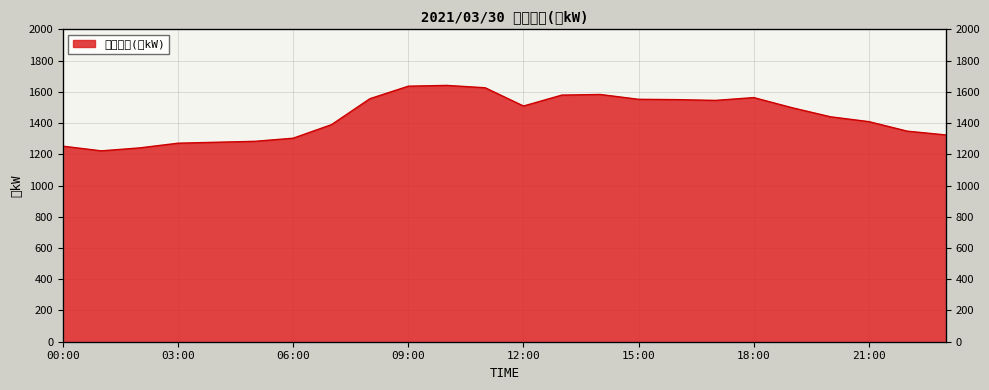

The value at 04:00 is 1770. True or false?

False